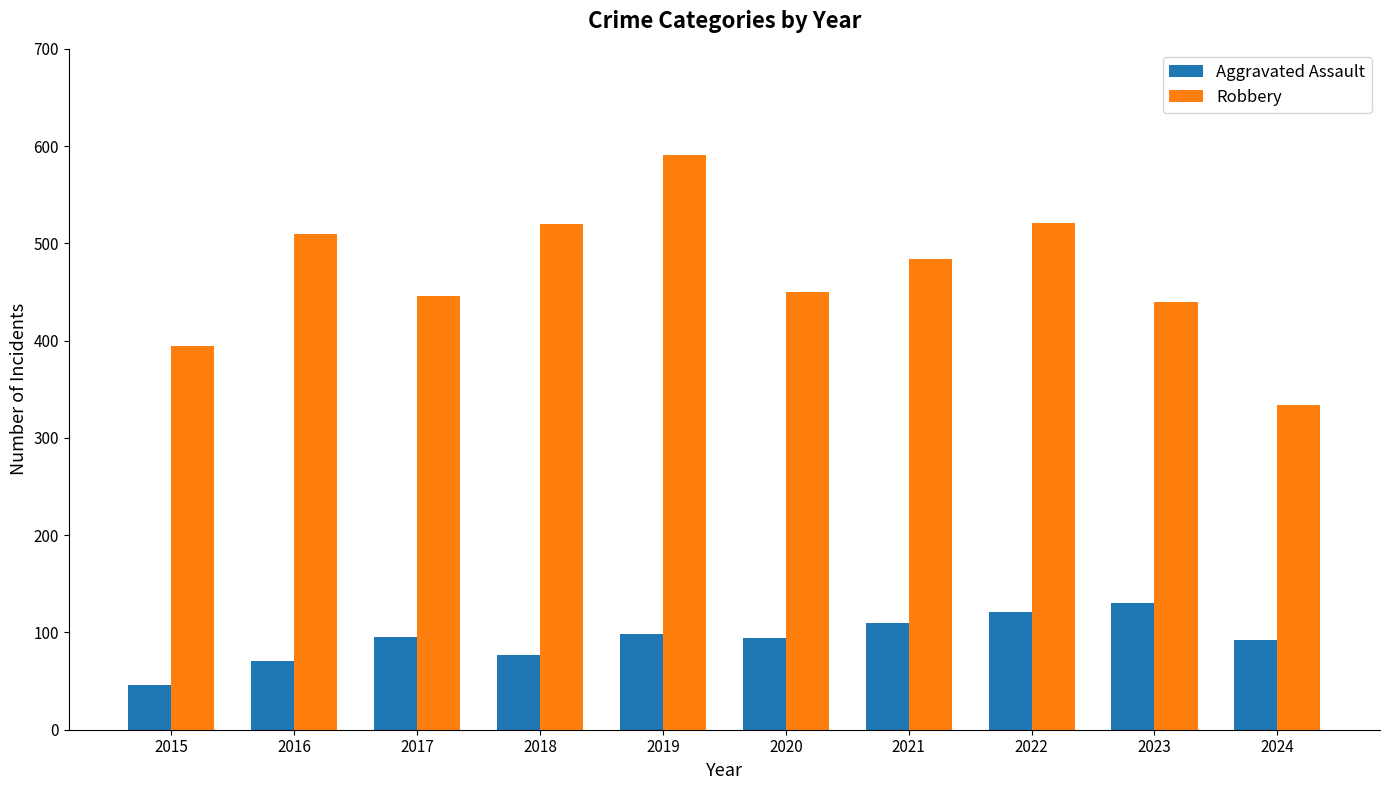

How many bars are there in each group?

2